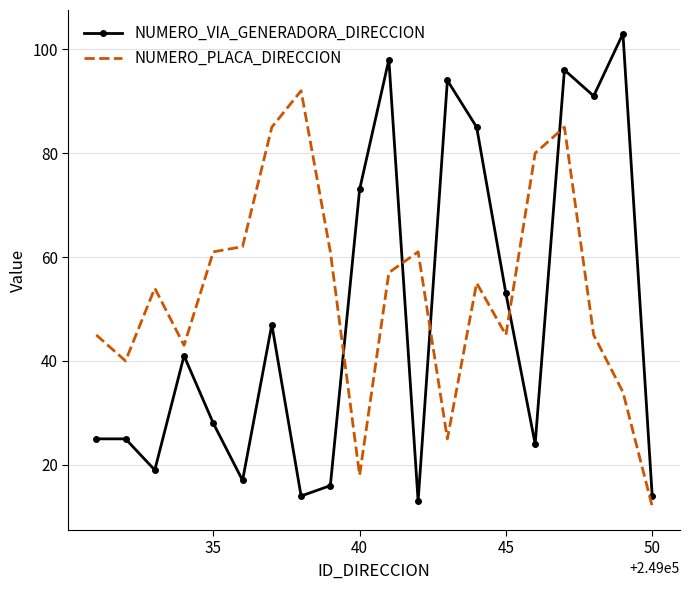

Which series has the largest total across all categories?

NUMERO_PLACA_DIRECCION